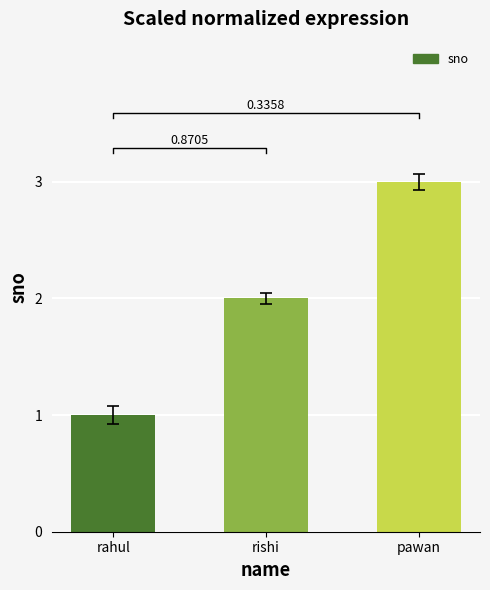

What is the label of the 1st bar from the left?

rahul